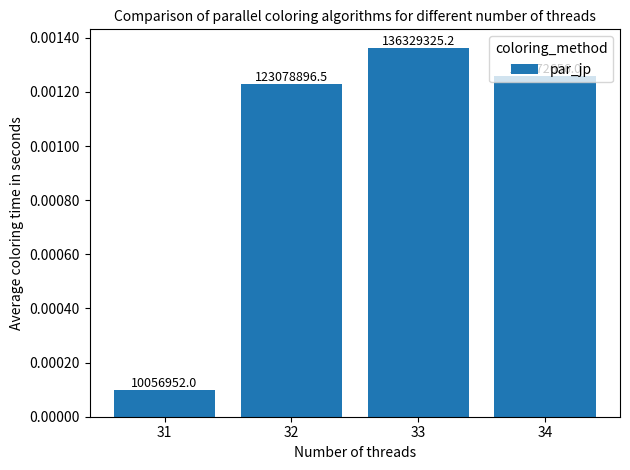

Where is the data nearest to the value 73193138?

32